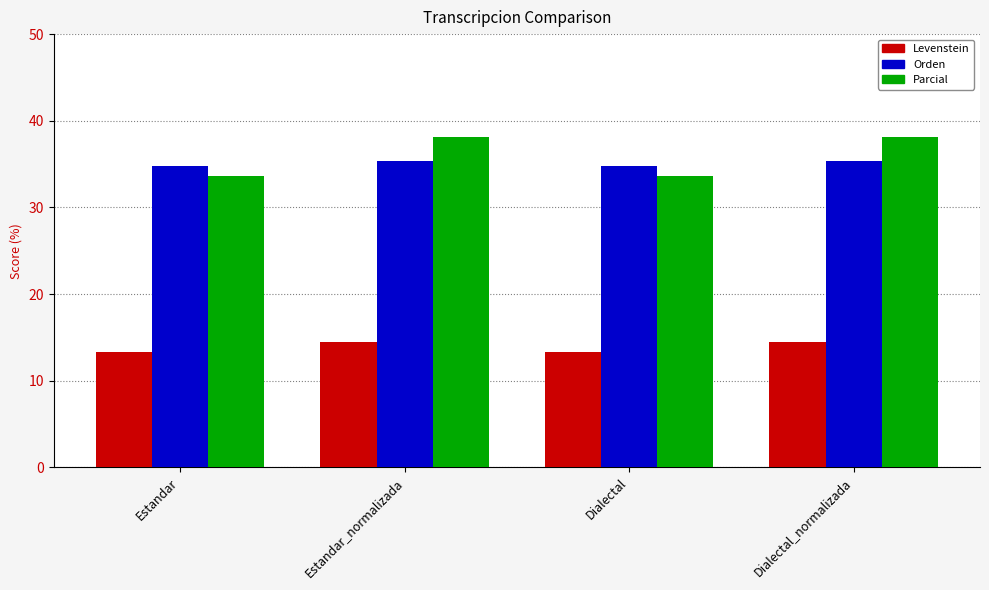

Is it true that Parcial equals 38.1 at Dialectal_normalizada?

True